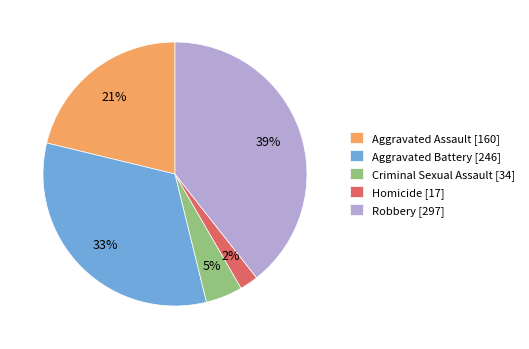

Count the number of slices in the pie.

5